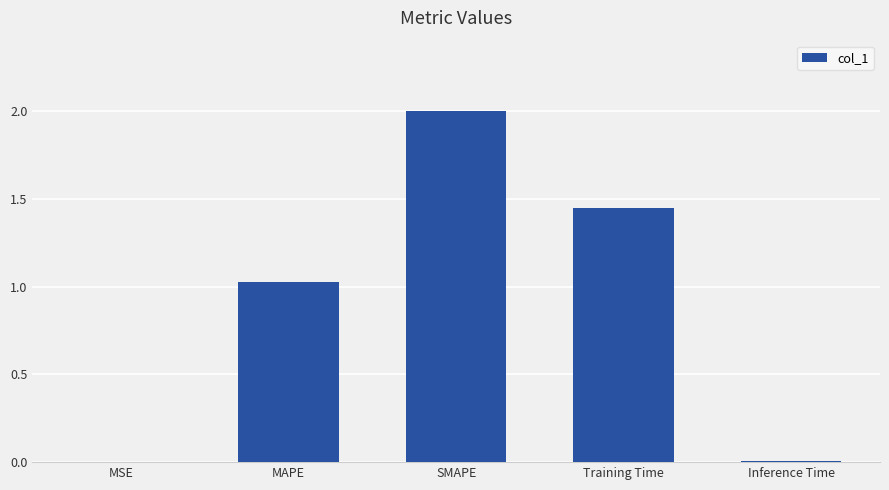

Which label corresponds to the largest value in the chart?

SMAPE